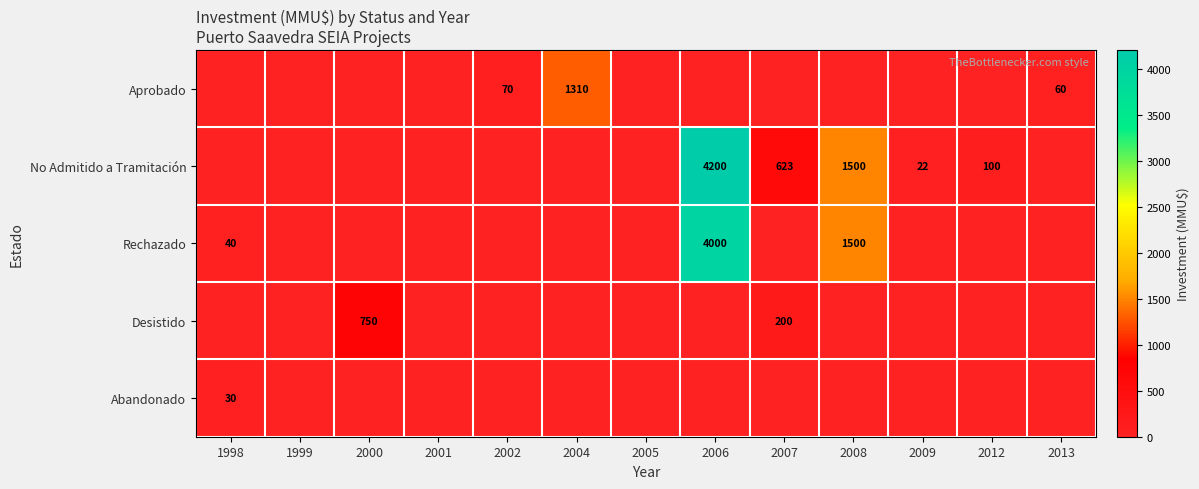

At which category is the sum across all series the highest?

2006